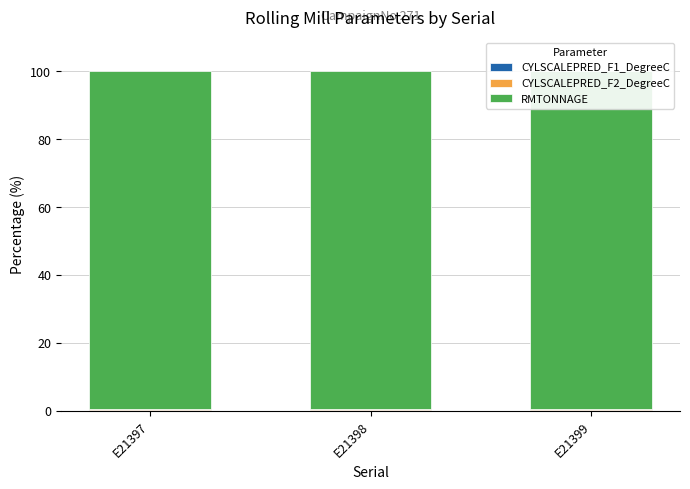

Which series has the largest total across all categories?

RMTONNAGE